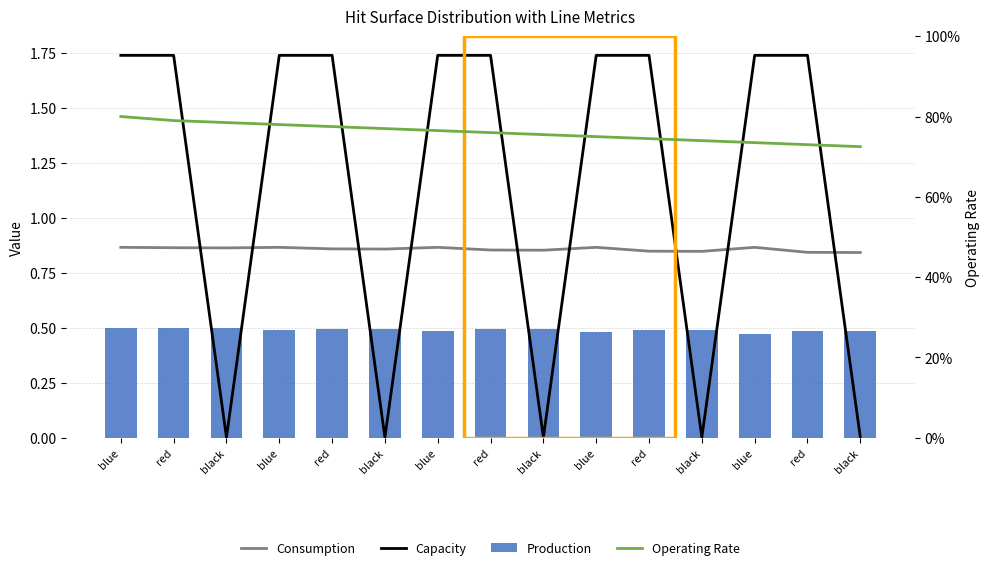

Which series has the widest spread of values?

Capacity